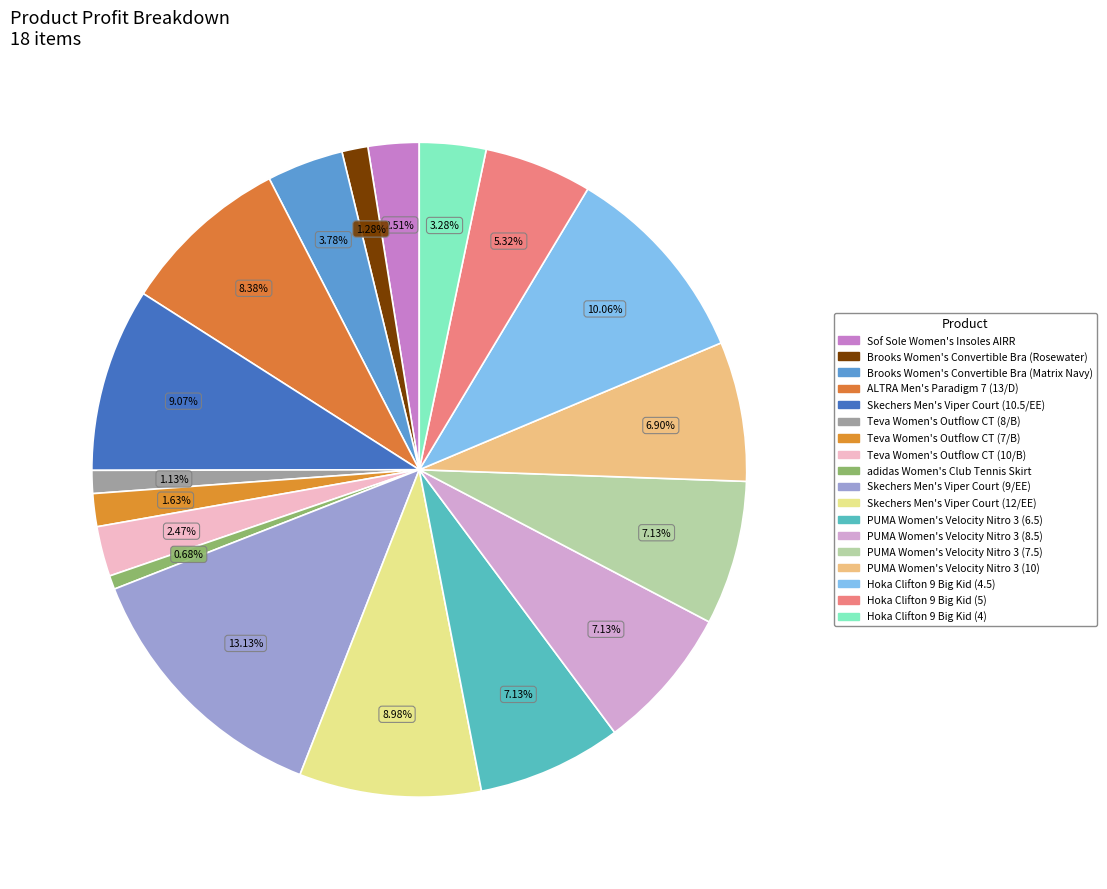

Does any single category account for the majority?

No